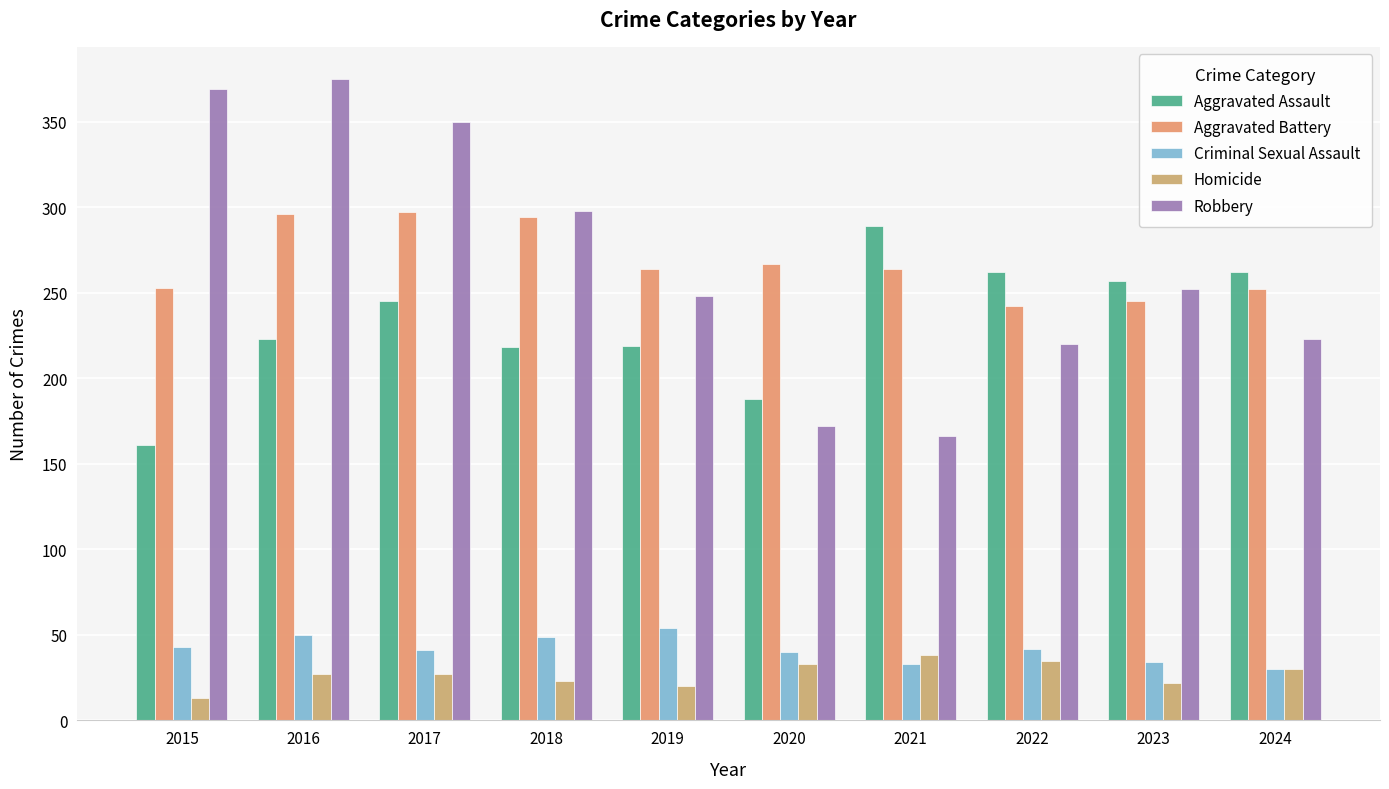

Reading left to right, list all the values displayed in this chart.

Aggravated Assault: 161	223	245	218	219	188	289	262	257	262
Aggravated Battery: 253	296	297	294	264	267	264	242	245	252
Criminal Sexual Assault: 43	50	41	49	54	40	33	42	34	30
Homicide: 13	27	27	23	20	33	38	35	22	30
Robbery: 369	375	350	298	248	172	166	220	252	223